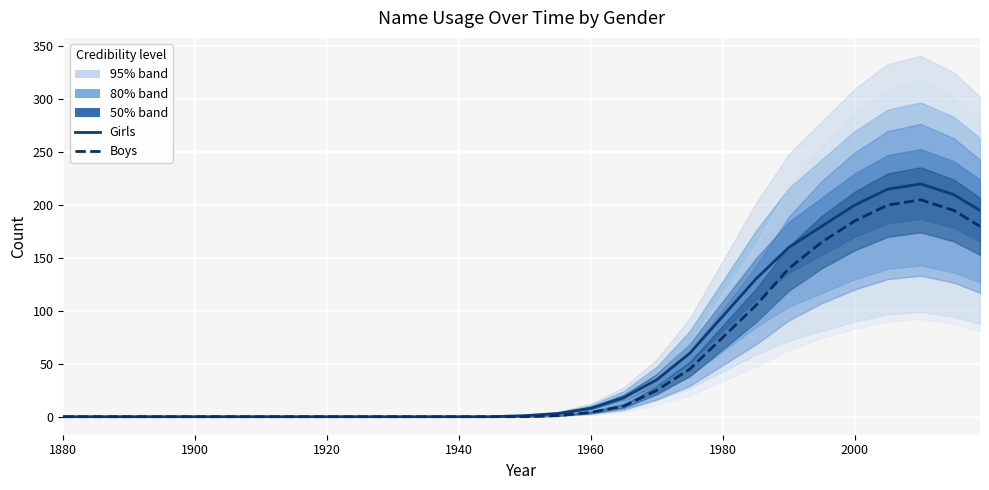

The Boys series shows 0 at 1920. True or false?

True